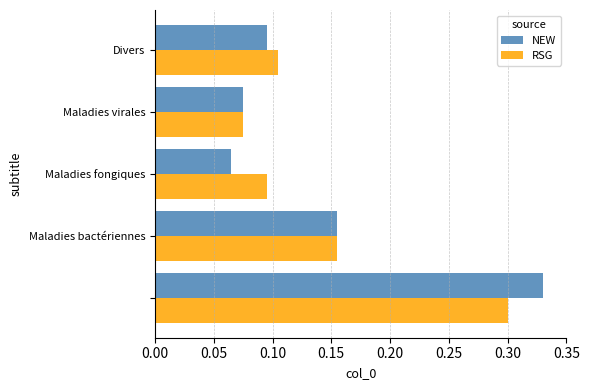

How many data points does each series have?

5